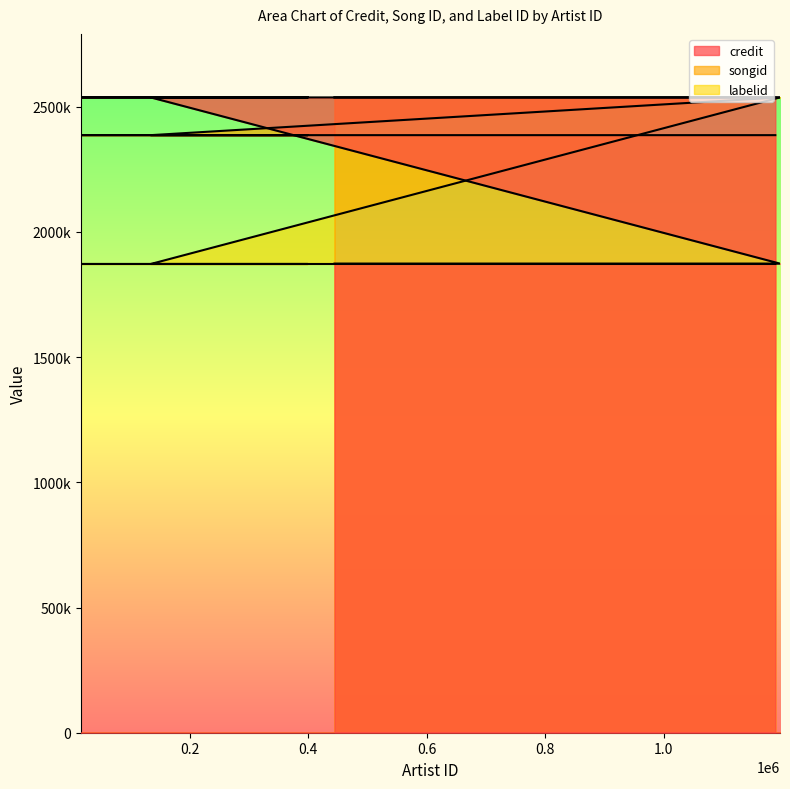

Which series changed the most between 226503 and 1188768?

credit